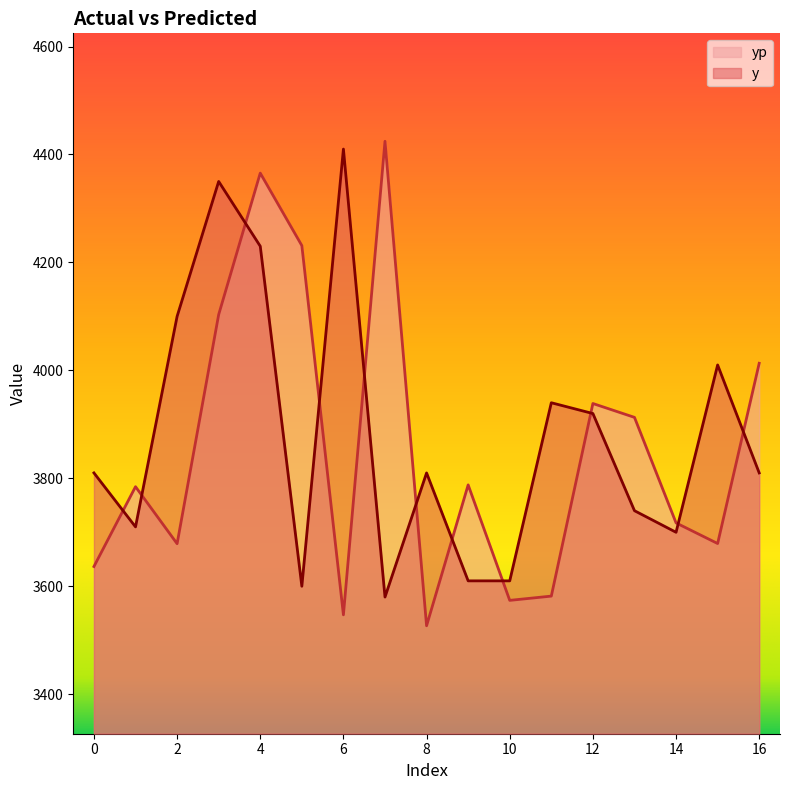

What is the difference between the maximum and minimum values in the y series?

830.0